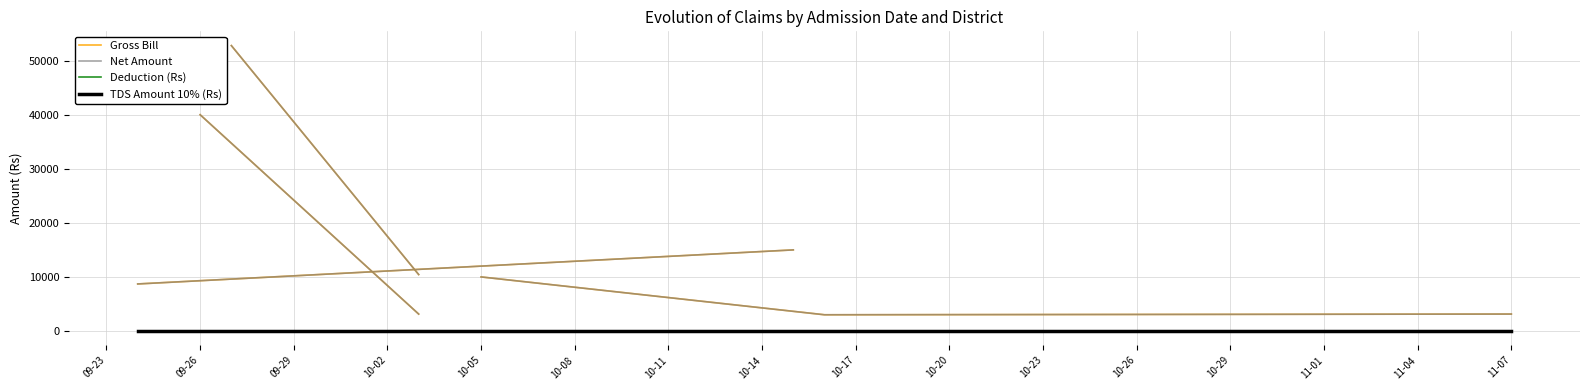

Reading left to right, transcribe all the data shown in this chart.

Gross Bill: 8700	4000	40000	50000	52785	10000	3132	10440	4000	3132	10000	52785	10000	15000	15000	3000	900	3132
Net Amount: 8700	4000	40000	50000	52785	10000	3132	10440	4000	3132	10000	52785	10000	15000	9918	3000	900	3132
Deduction (Rs): 0	0	0	0	0	0	0	0	0	0	0	0	0	0	5082	0	0	0
TDS Amount 10% (Rs): 0	0	0	0	0	0	0	0	0	0	0	0	0	0	0	0	0	0